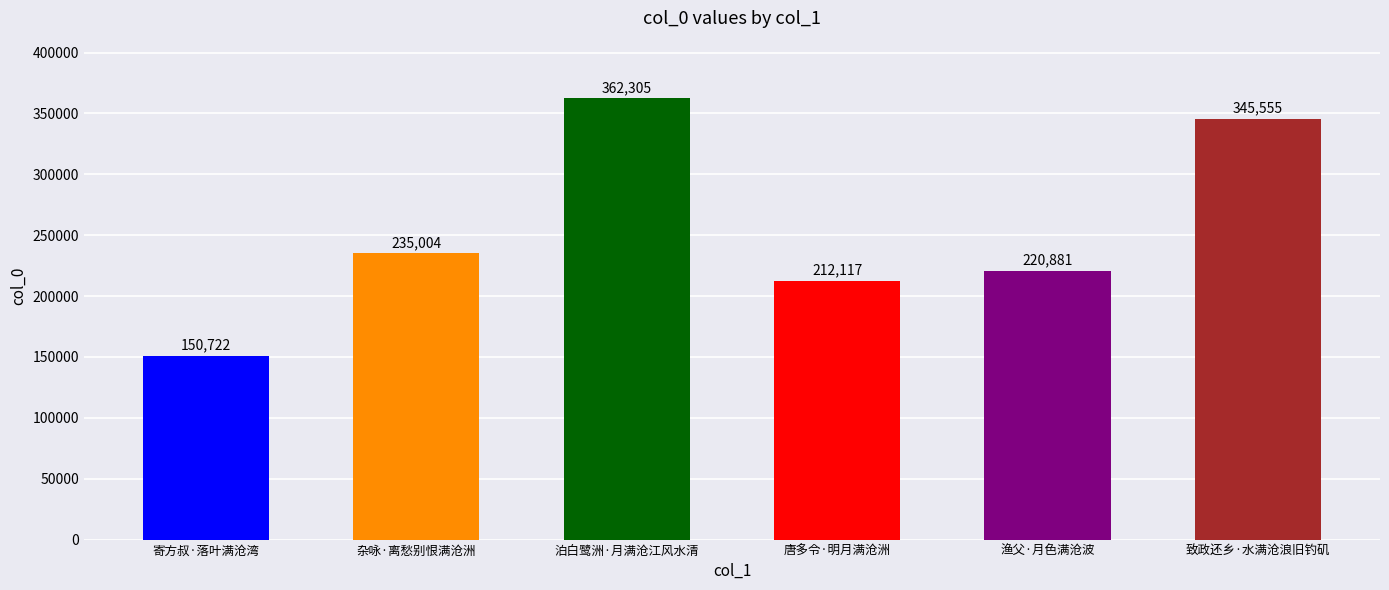

Does the chart contain stacked bars?

No